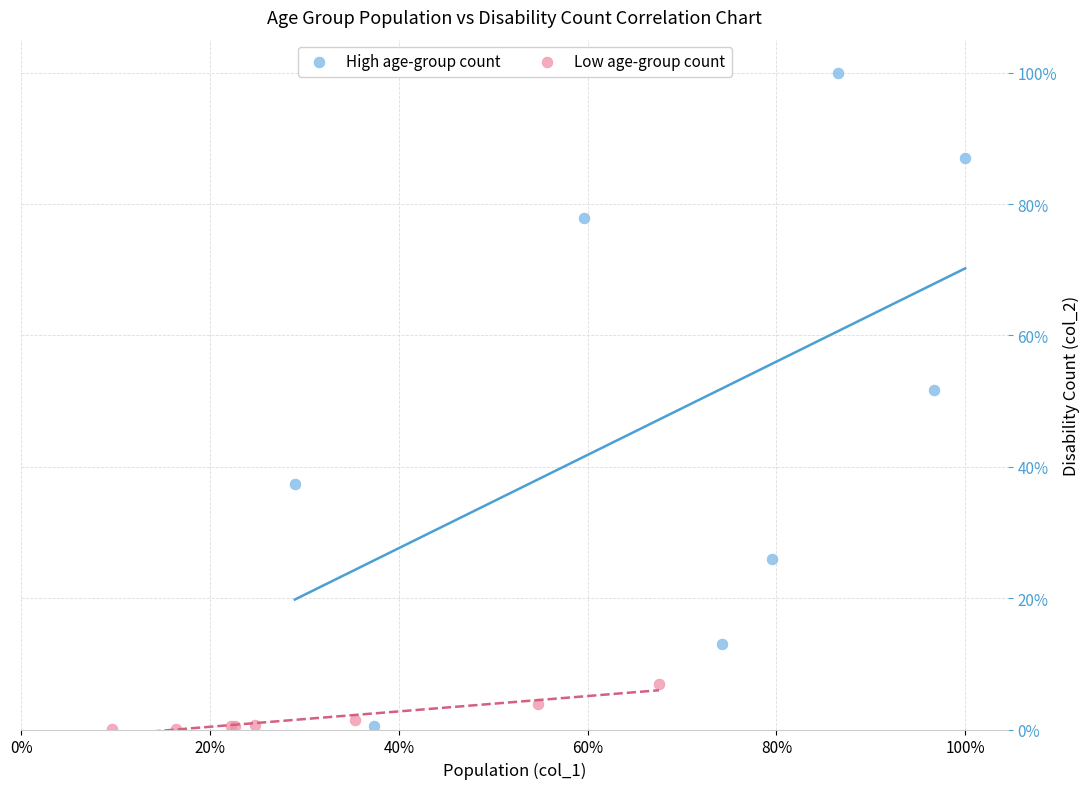

Which series reaches the maximum Y coordinate?

High age-group count